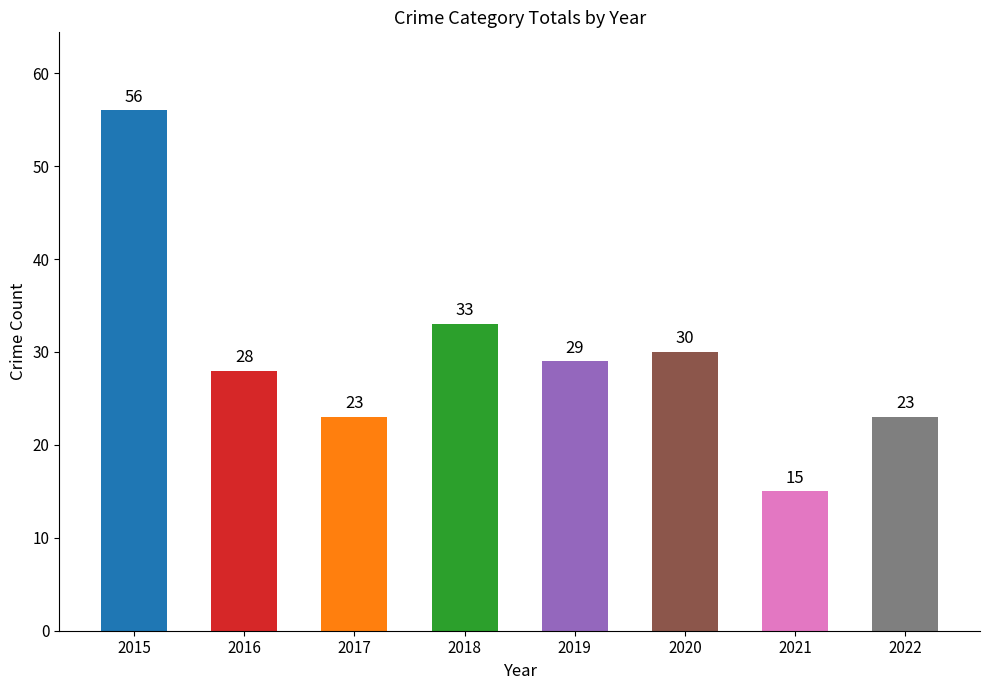

At which category does the chart reach its peak across all series?

2015